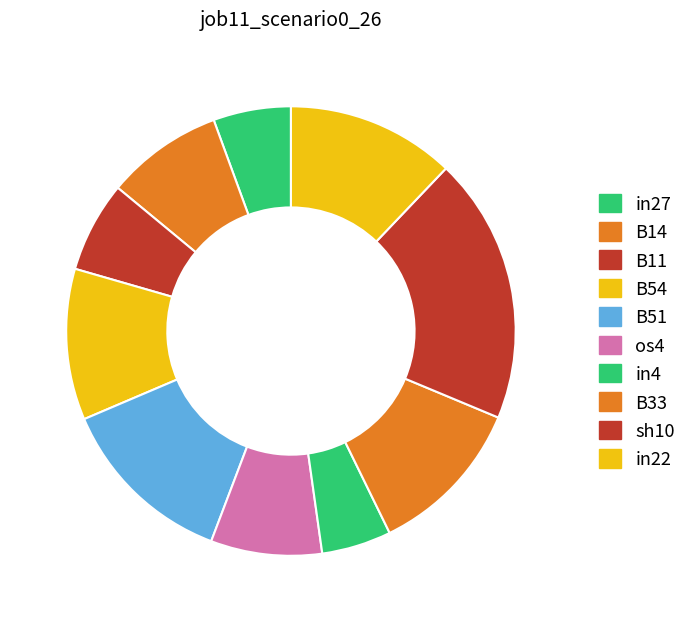

How many slices are in this pie chart?

10